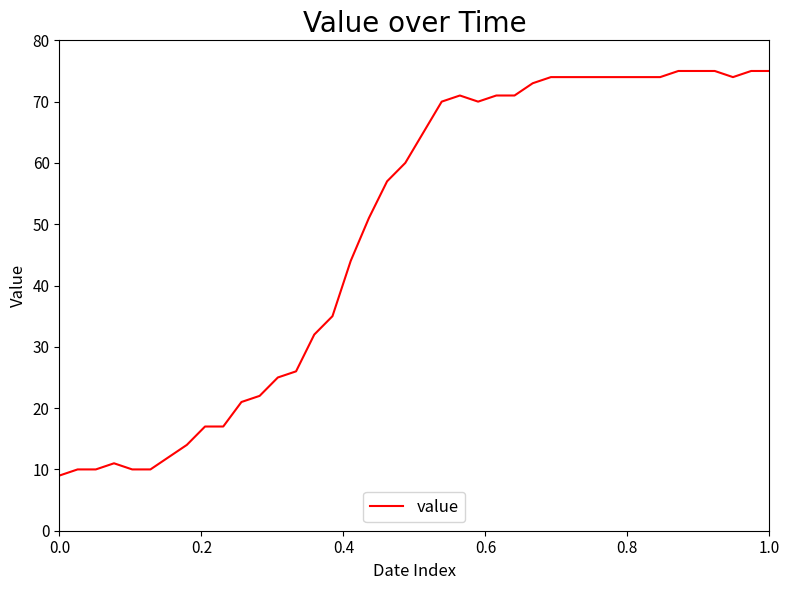

What is the maximum value shown in the chart?

75